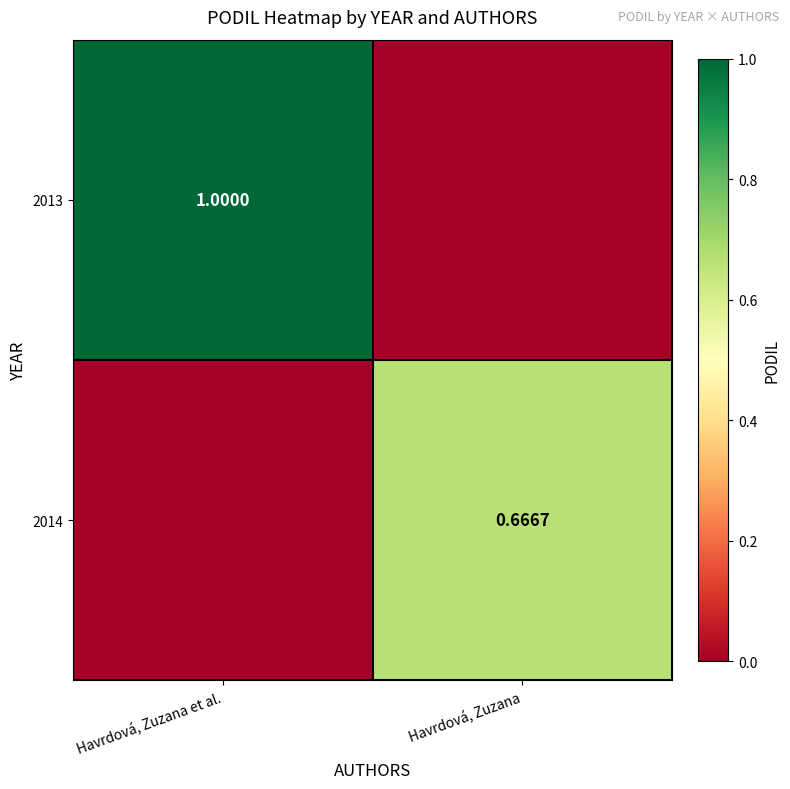

What is the highest value of the 2014 series?

0.7